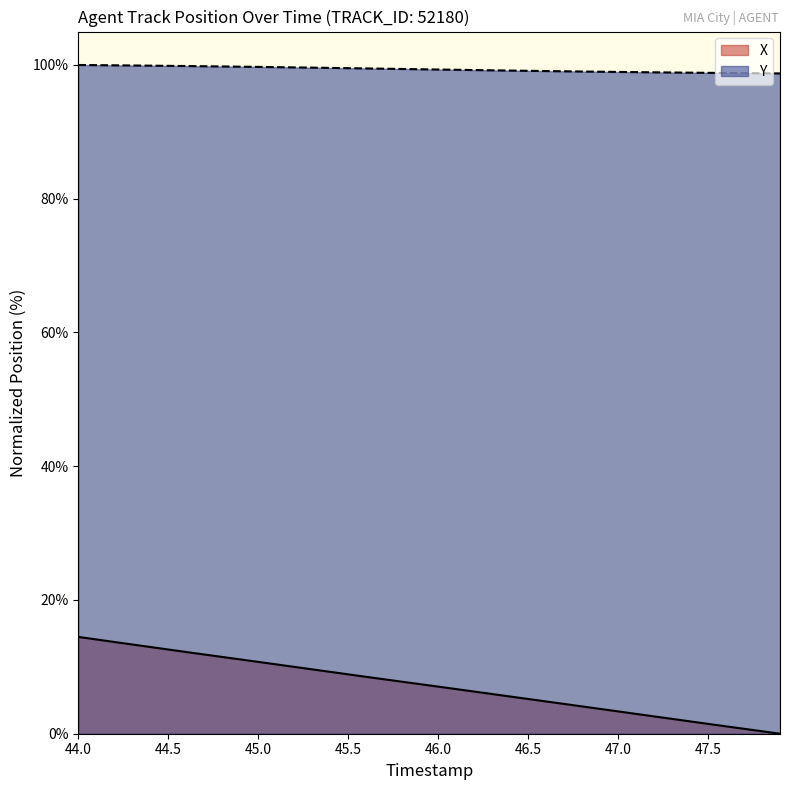

What is the maximum value shown in the chart?

100.0